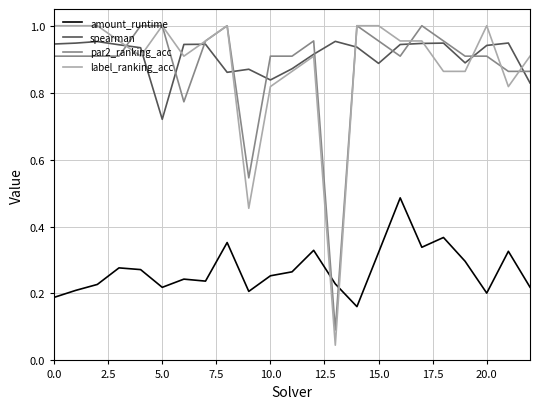

What is the sum of all amount_runtime values?

6.2